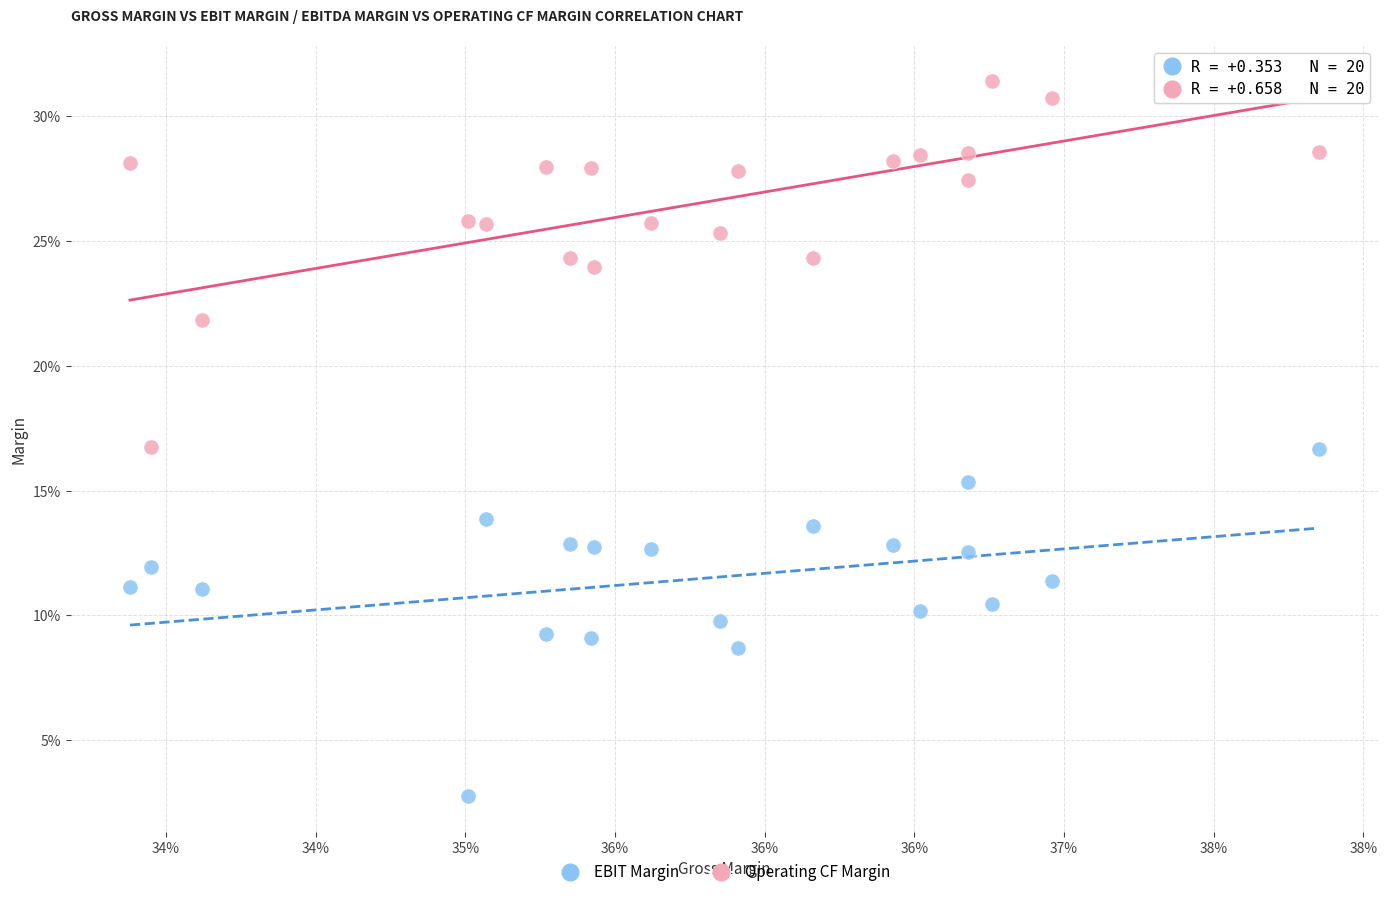

Which series reaches the maximum Y coordinate?

Operating CF Margin